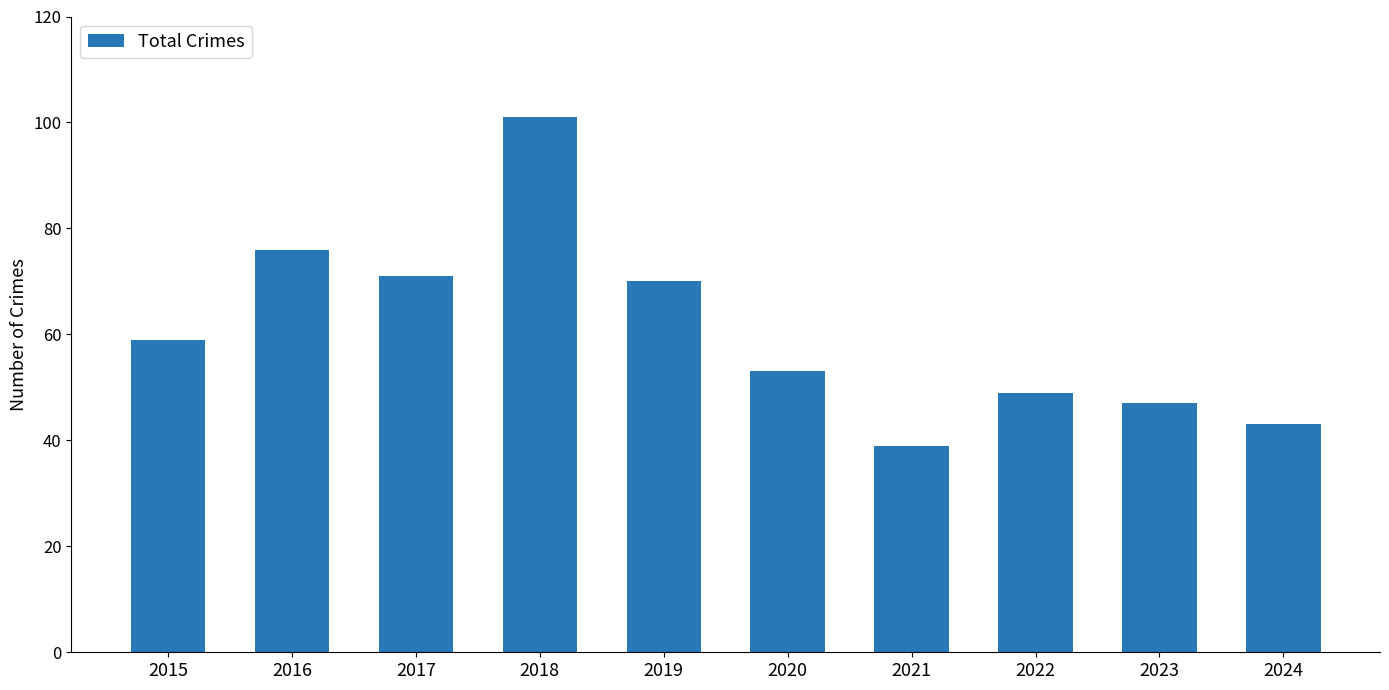

Rank the categories by value from lowest to highest.

2021, 2024, 2023, 2022, 2020, 2015, 2019, 2017, 2016, 2018